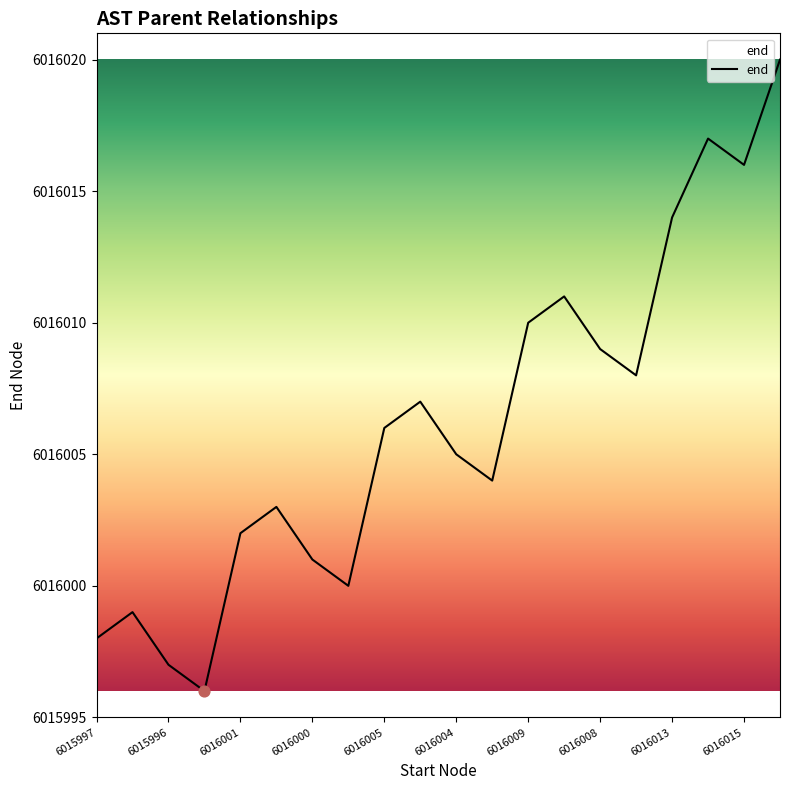

What is the difference between the maximum and minimum values?

24